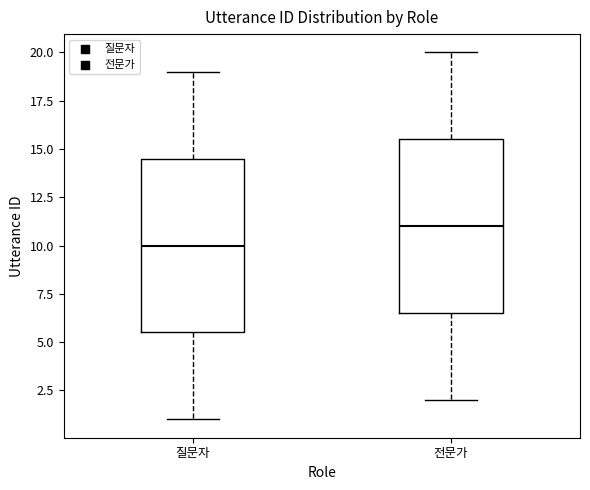

Where is the upper edge of the box for 질문자 on the y-axis? The values are not printed on the chart, so give them approximately, as read against the axis.

14.5